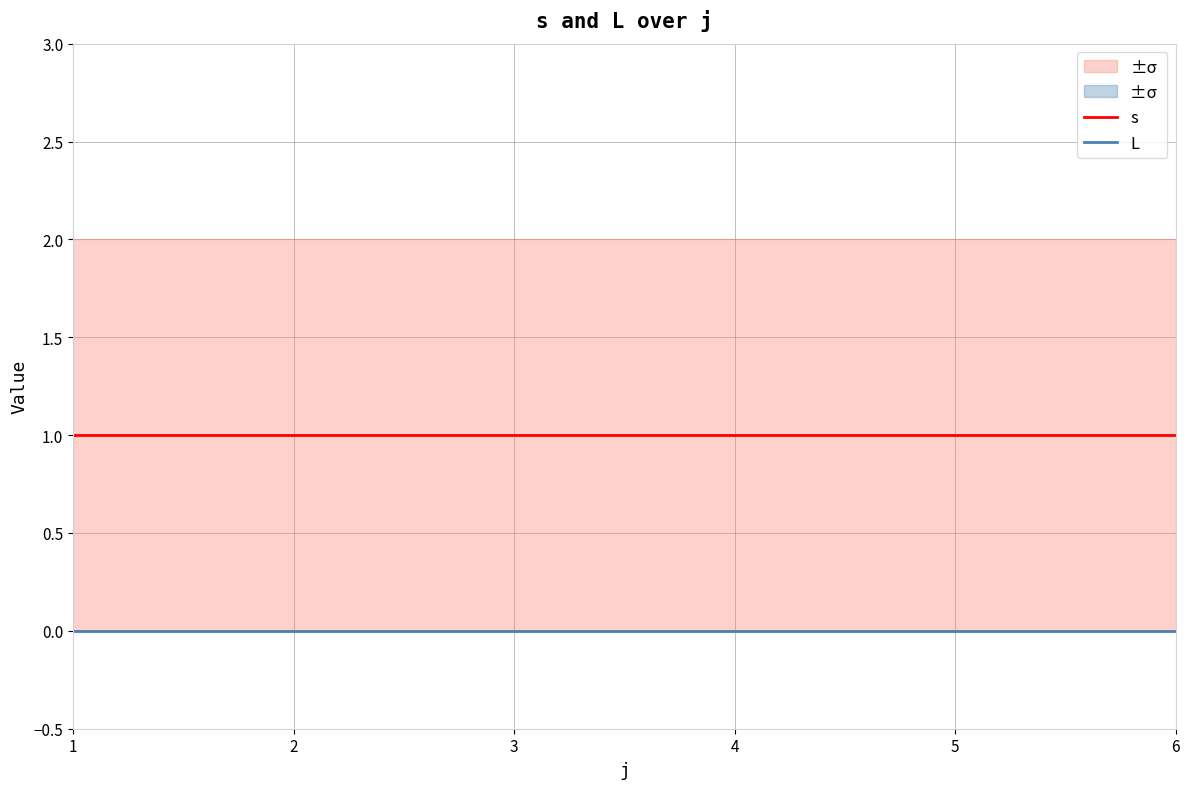

The value of s at 3 is 1. True or false?

True